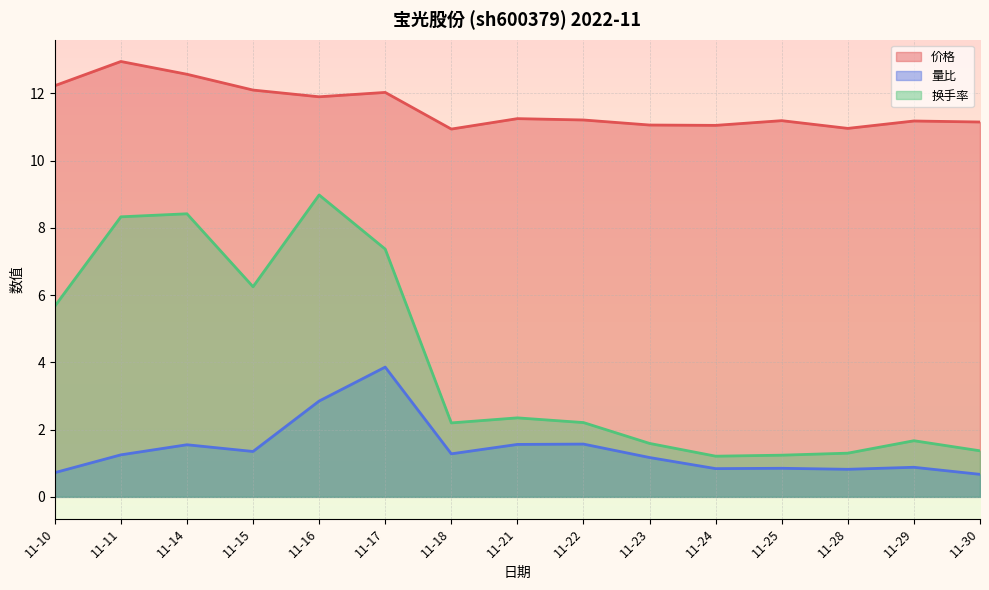

What is the difference between the highest and lowest values at 11-25?

10.3